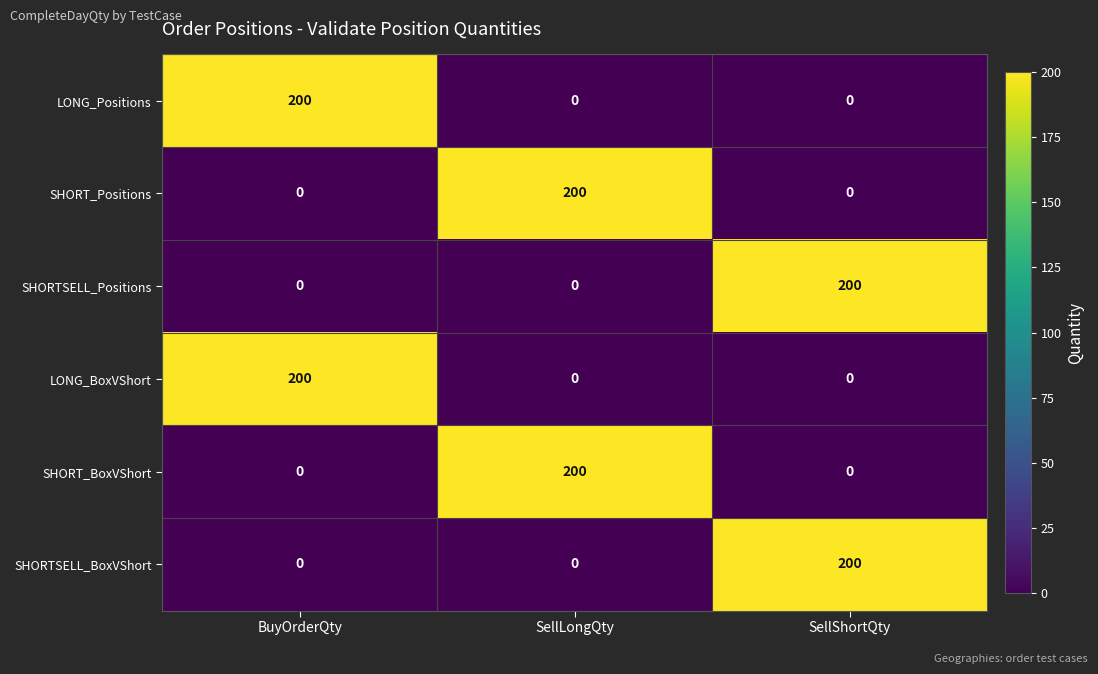

What is the spread (max minus min) of values at BuyOrderQty?

200